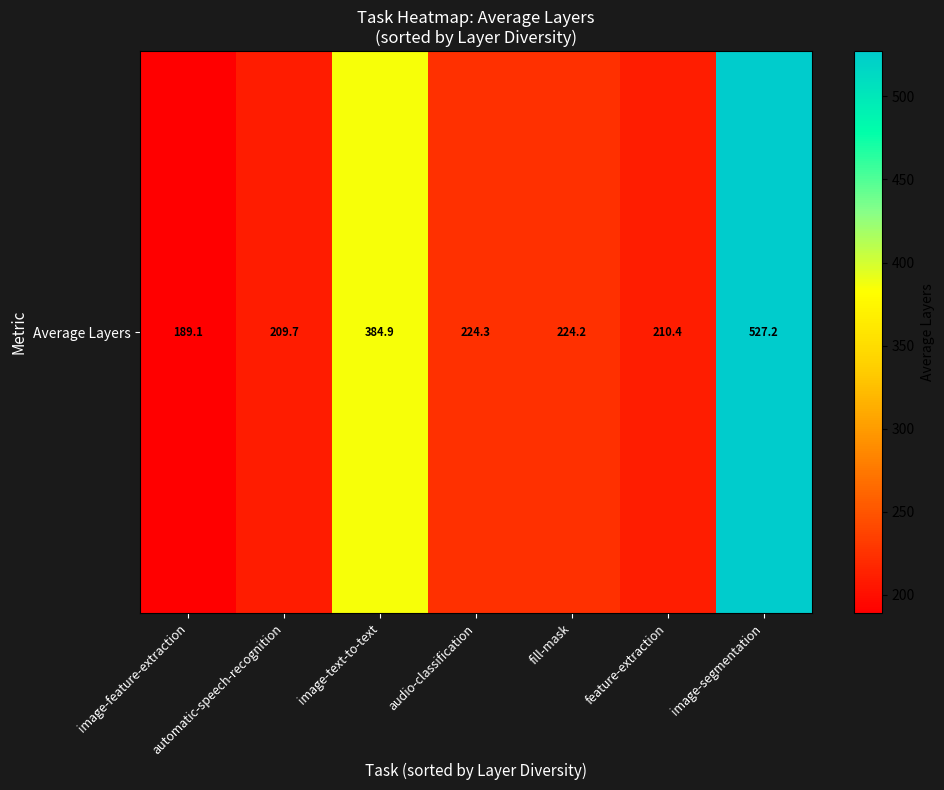

What is the approximate value at image-feature-extraction?

189.1